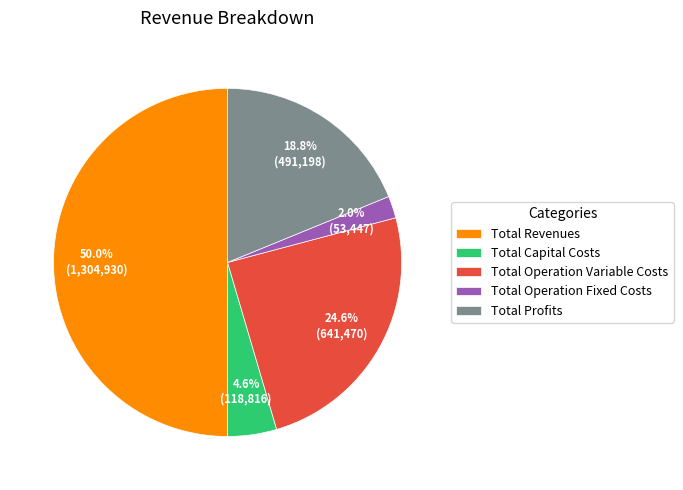

Does Total Capital Costs account for over 50% of the chart?

No